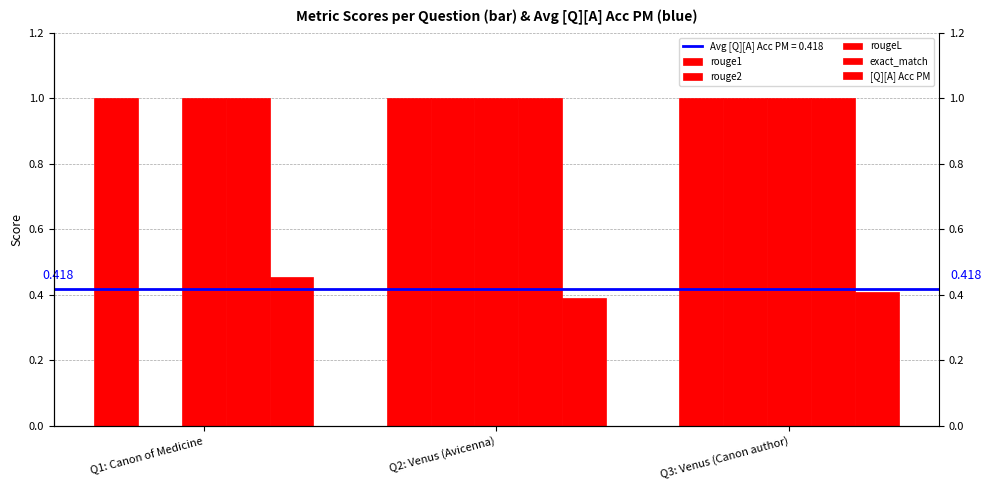

What is the label of the 2nd bar from the left?

Q2: Venus (Avicenna)